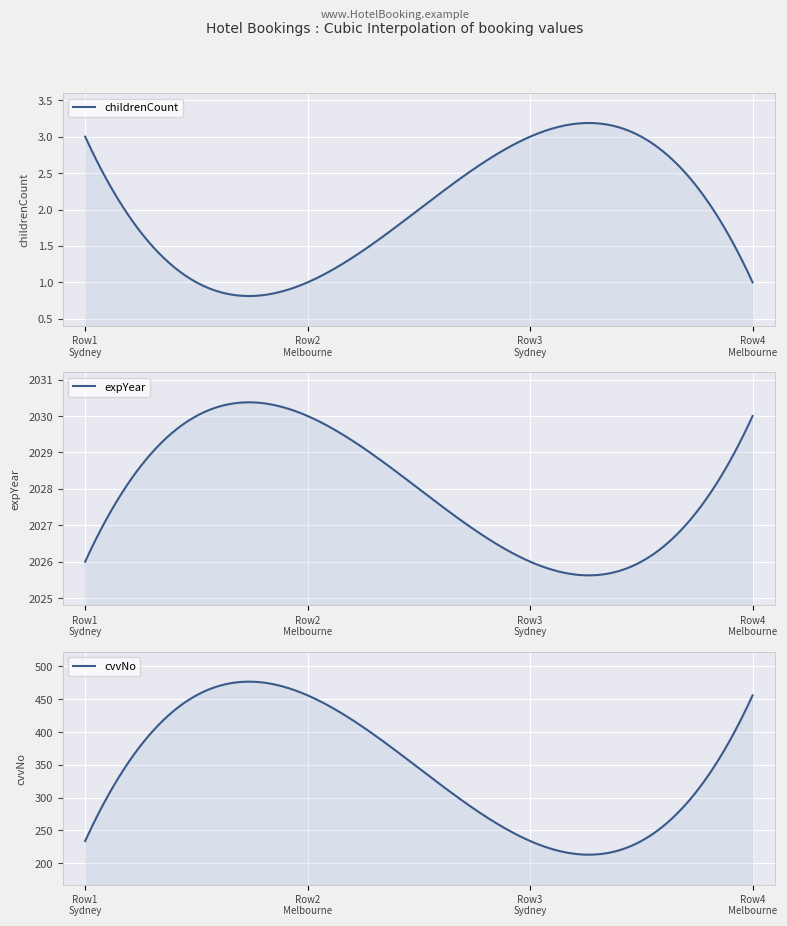

Which series has the largest total across all categories?

expYear